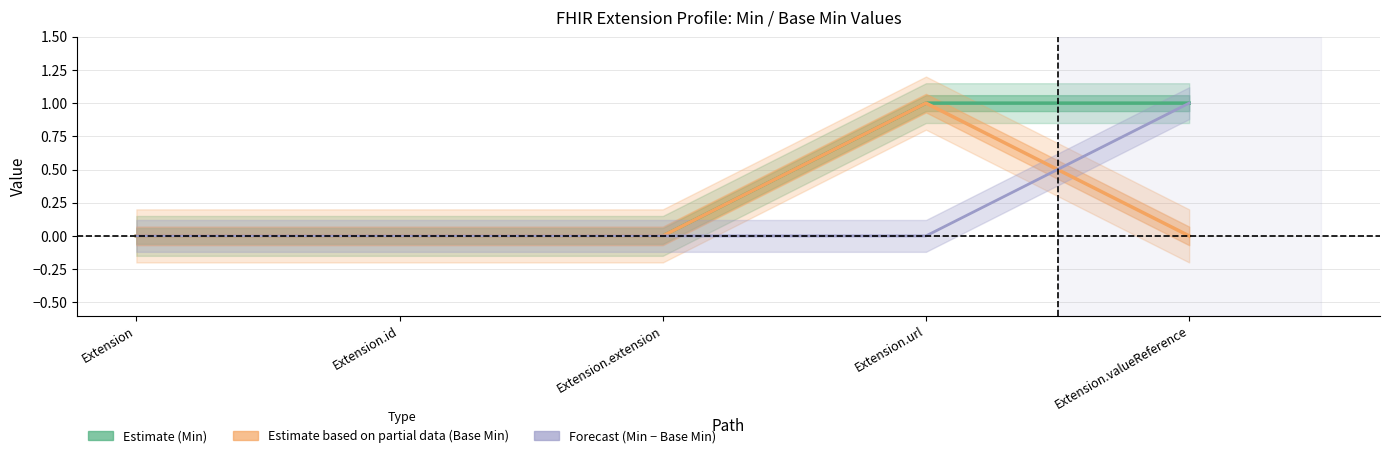

True or false: Base Min has more than 2 points higher than both neighbors.

False